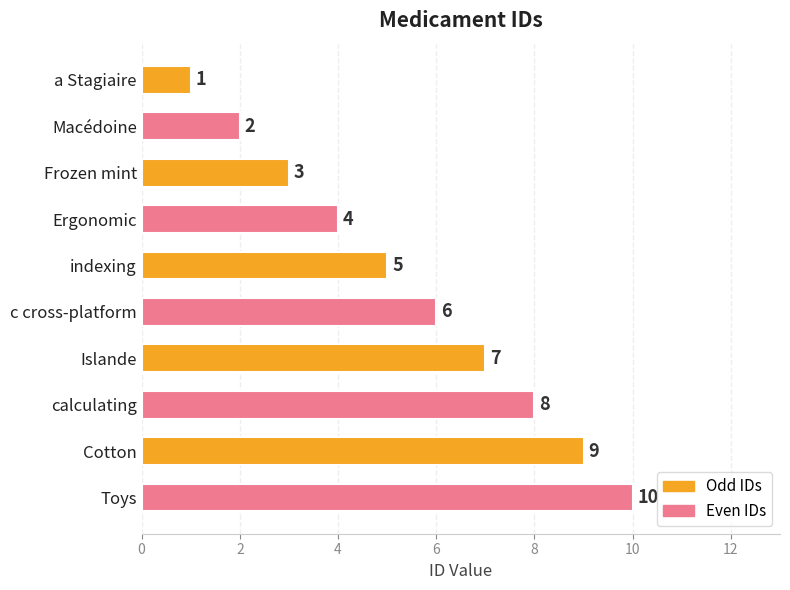

What position from the bottom is Cotton?

2